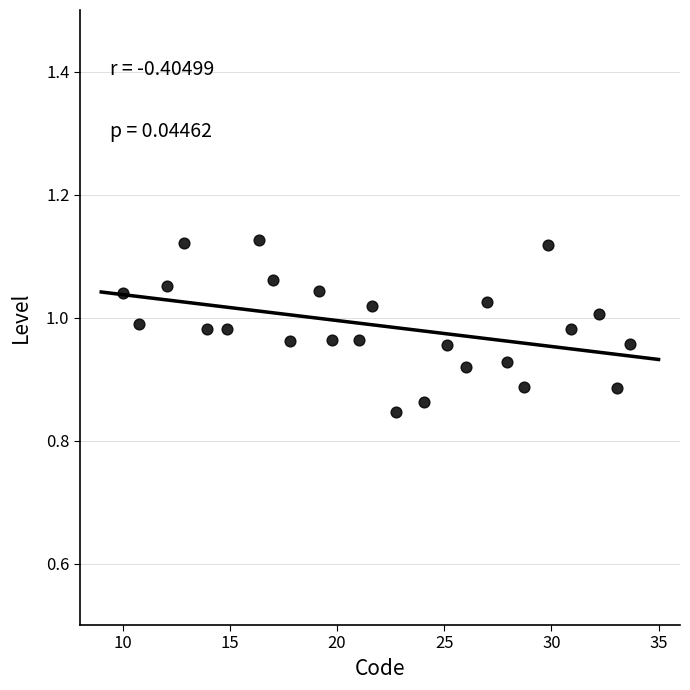

What is the range of Y values (max minus min)?

0.3